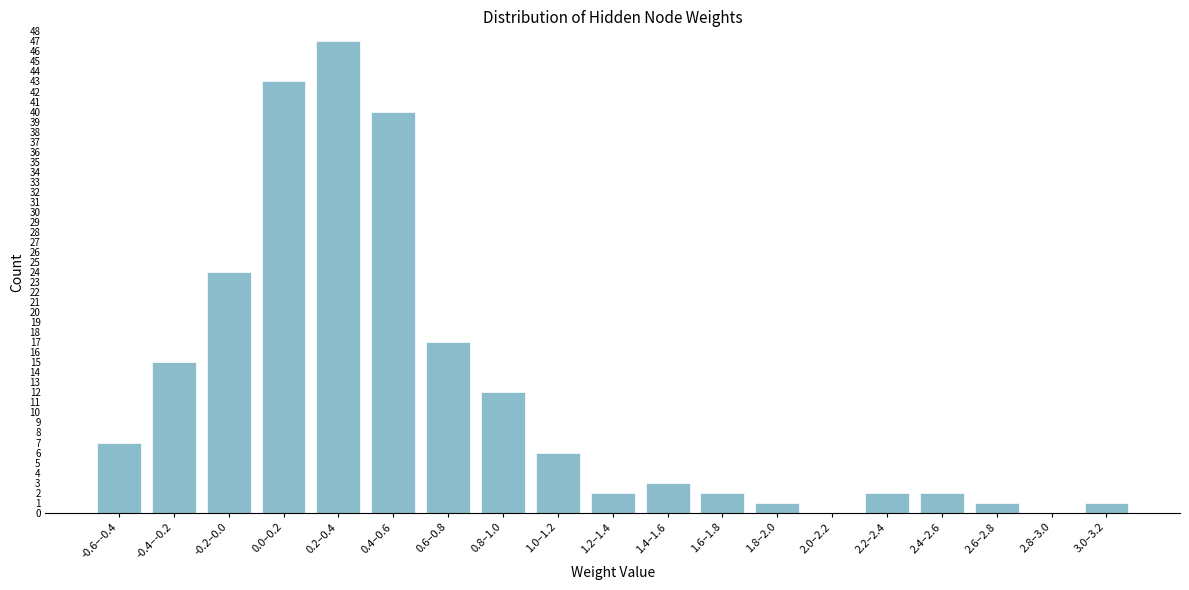

Reading right to left, transcribe all the data shown in this chart.

3.0–3.2=1	2.8–3.0=0	2.6–2.8=1	2.4–2.6=2	2.2–2.4=2	2.0–2.2=0	1.8–2.0=1	1.6–1.8=2	1.4–1.6=3	1.2–1.4=2	1.0–1.2=6	0.8–1.0=12	0.6–0.8=17	0.4–0.6=40	0.2–0.4=47	0.0–0.2=43	-0.2–0.0=24	-0.4–-0.2=15	-0.6–-0.4=7